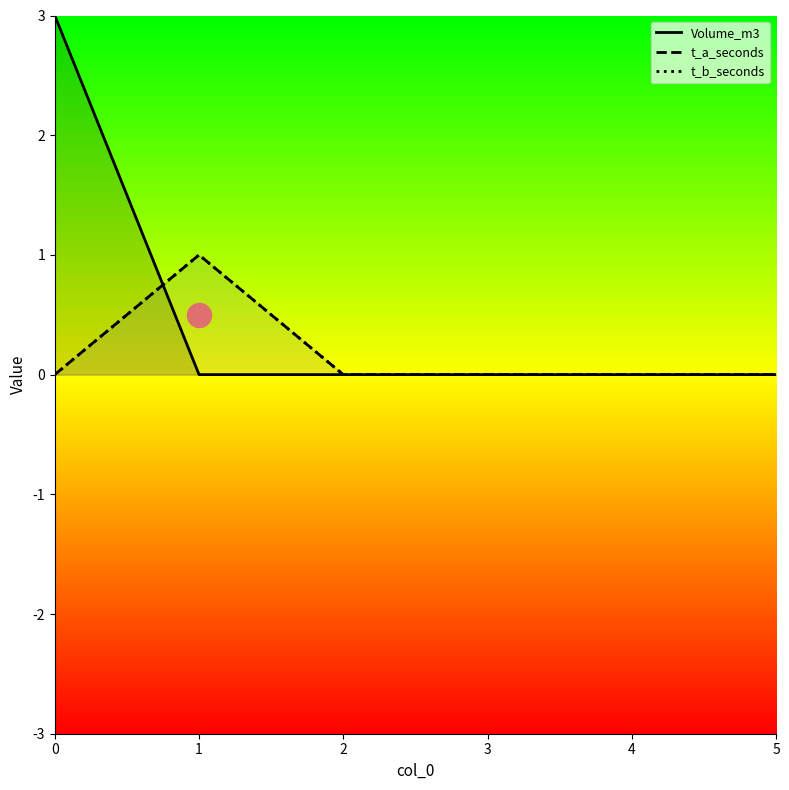

Which series has the largest total across all categories?

Volume_m3